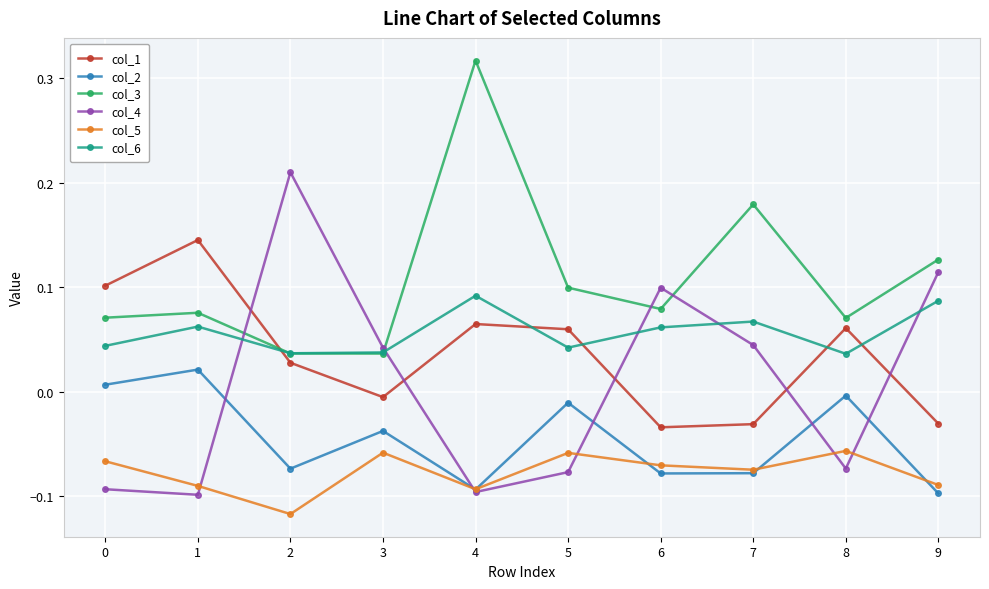

Count the number of data series in this chart.

6